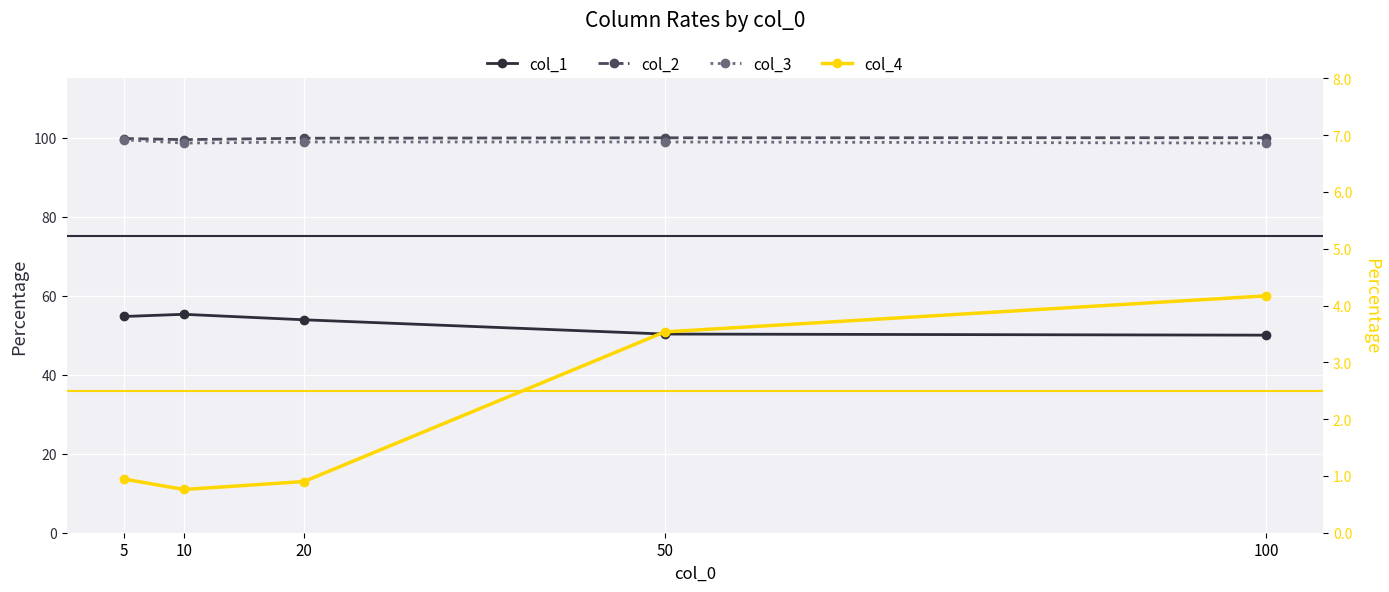

How many col_4 values are between 0 and 1?

5